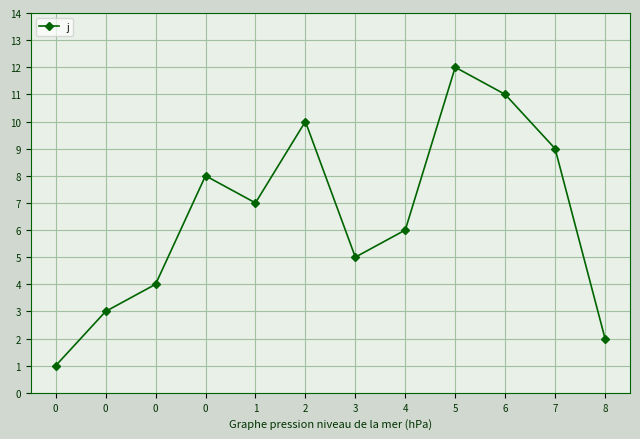

How many categories are shown in the chart?

12